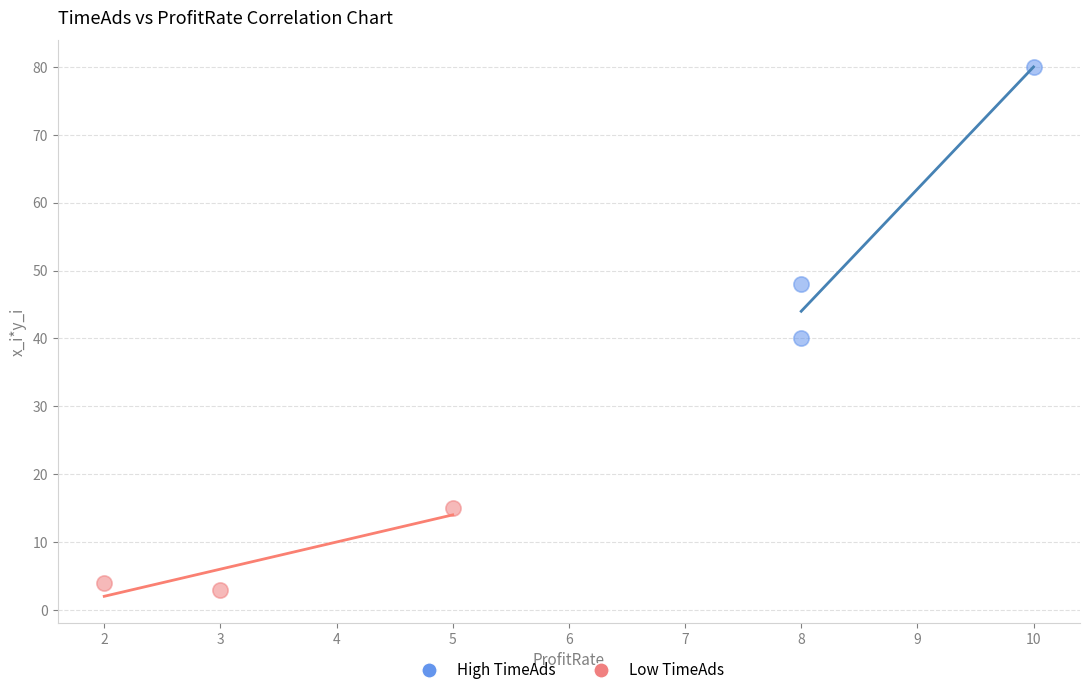

Which series reaches the maximum Y coordinate?

High TimeAds